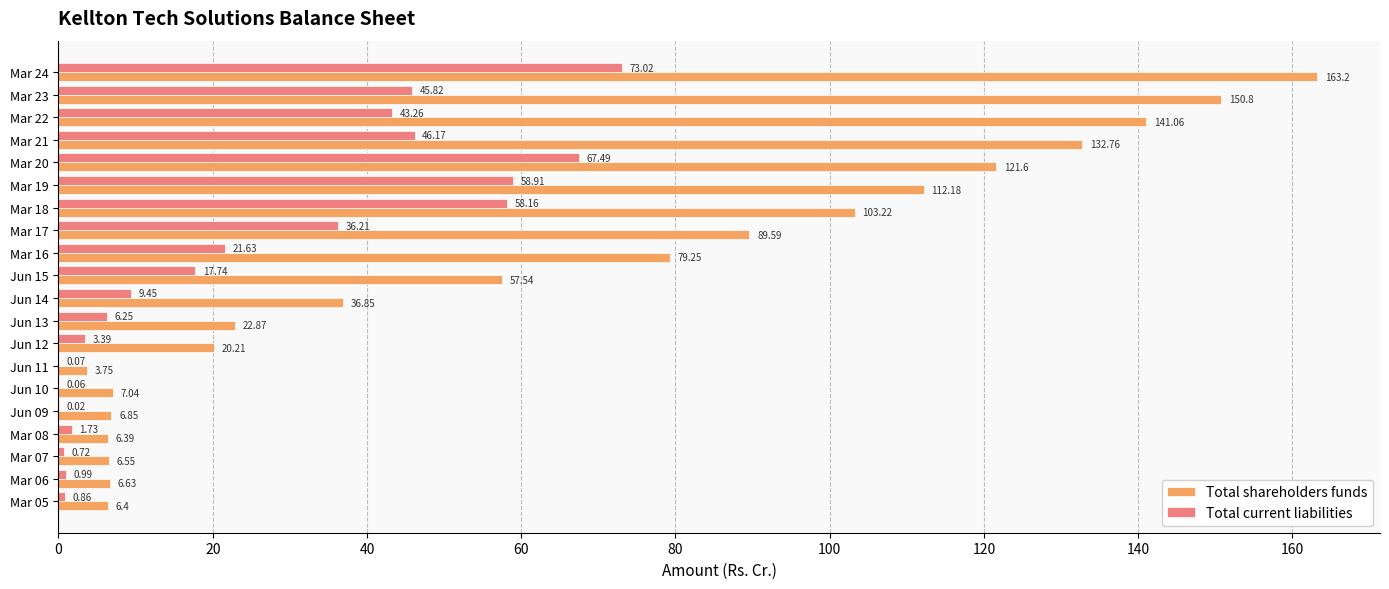

Between Mar 05 and Mar 23, which series saw the biggest shift?

Total shareholders funds